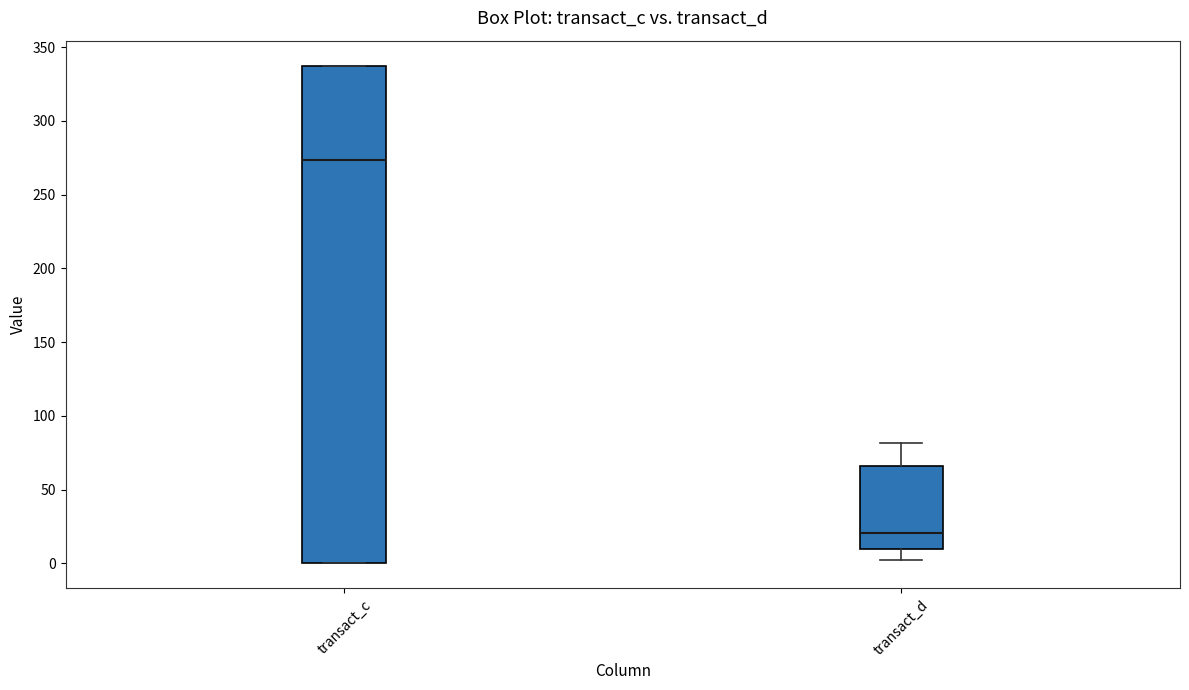

Which box has the lowest median line?

transact_d